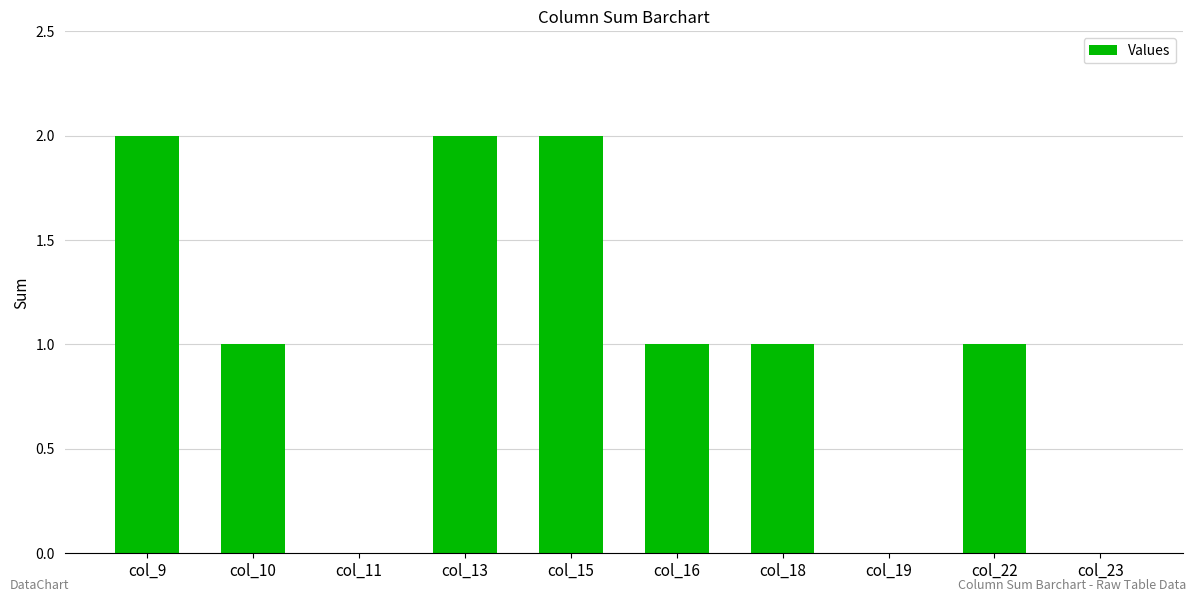

How many series are shown in this chart?

1